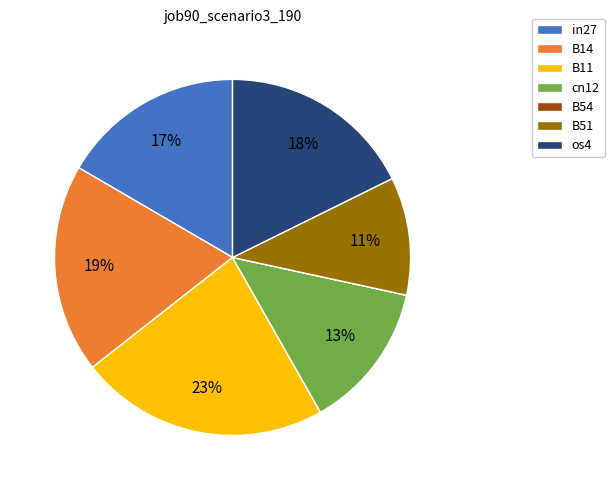

To the nearest percent, what percentage of the pie is cn12?

13%